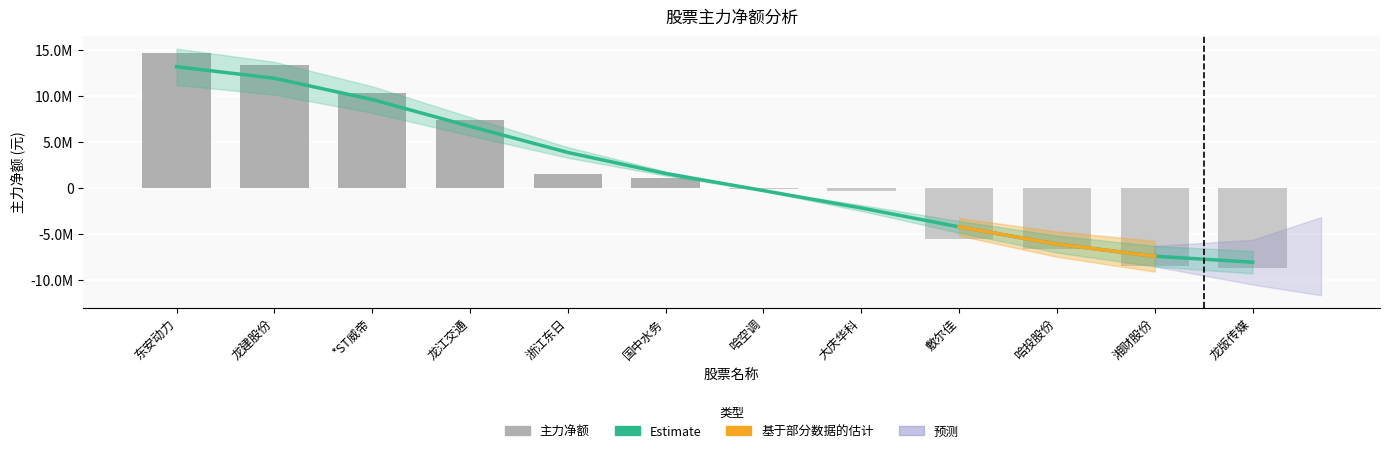

Where is Estimate nearest to the value 2525593?

国中水务